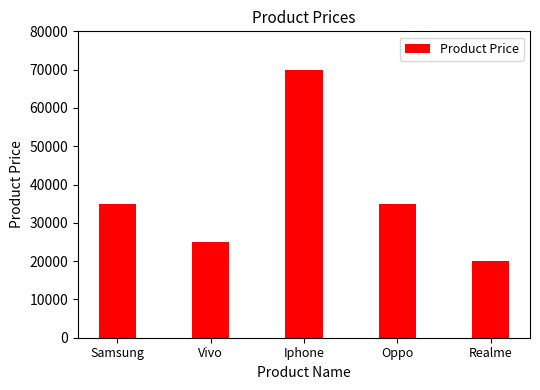

What position from the right is Iphone?

3